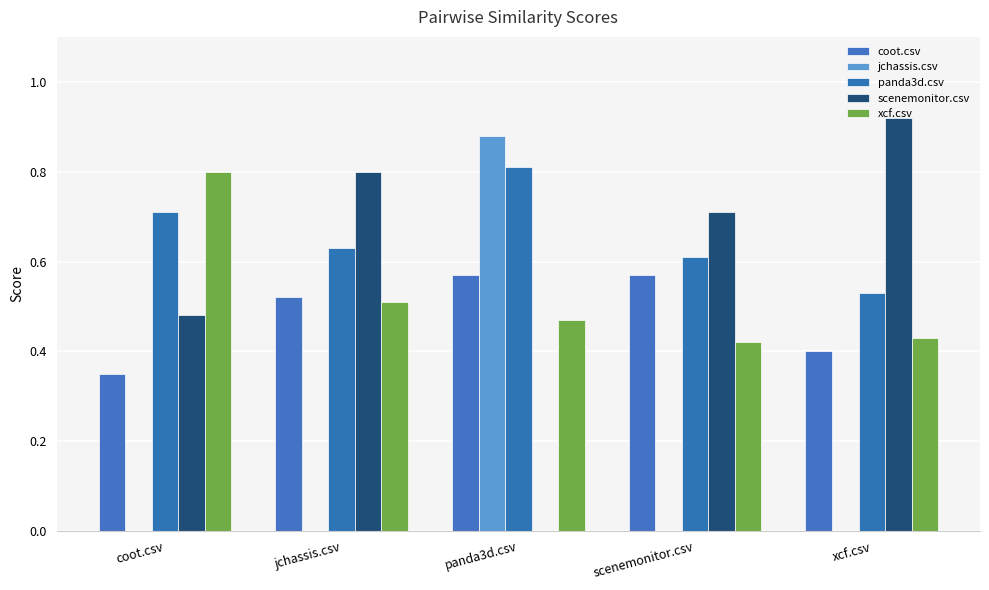

Which series has the widest spread of values?

scenemonitor.csv